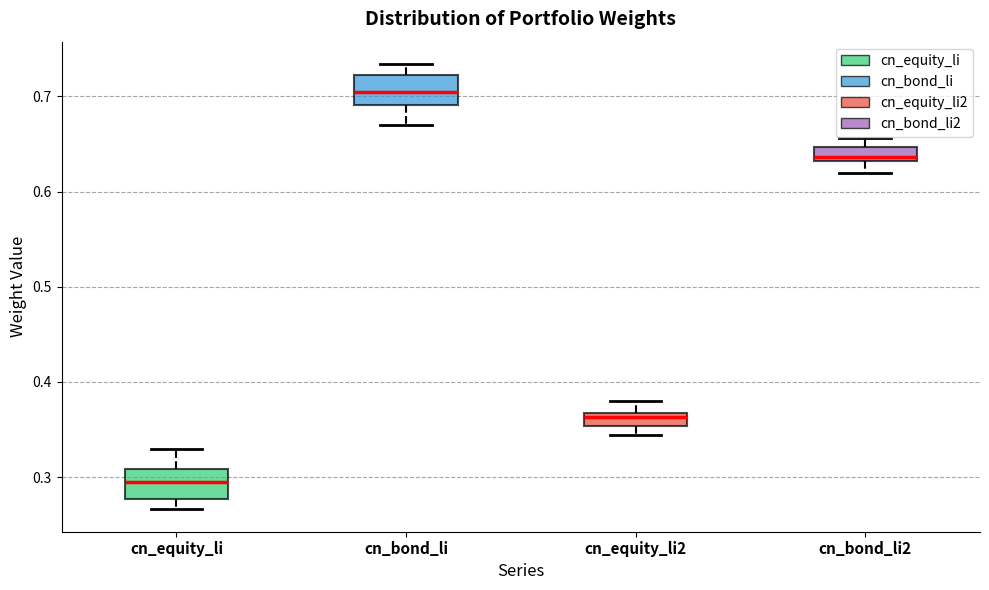

Which box has the highest median line?

cn_bond_li